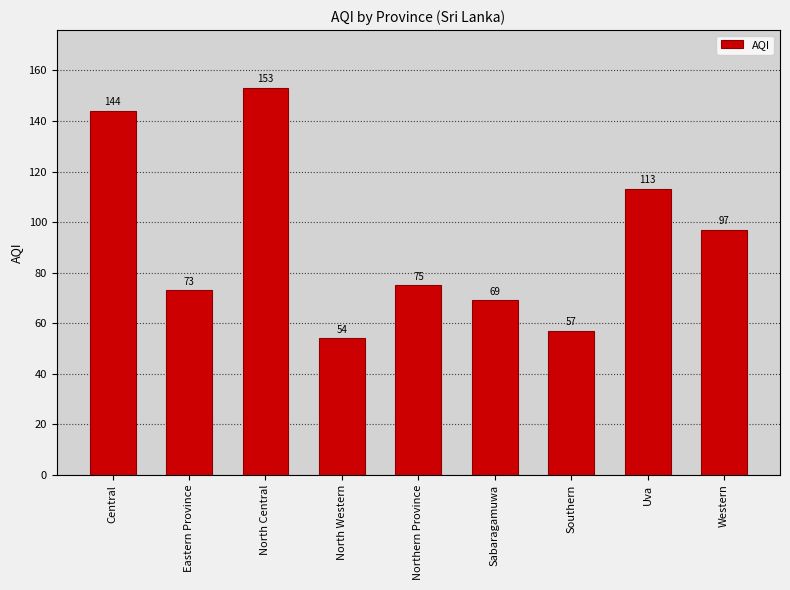

What is the change in value from North Western to Northern Province?

+21